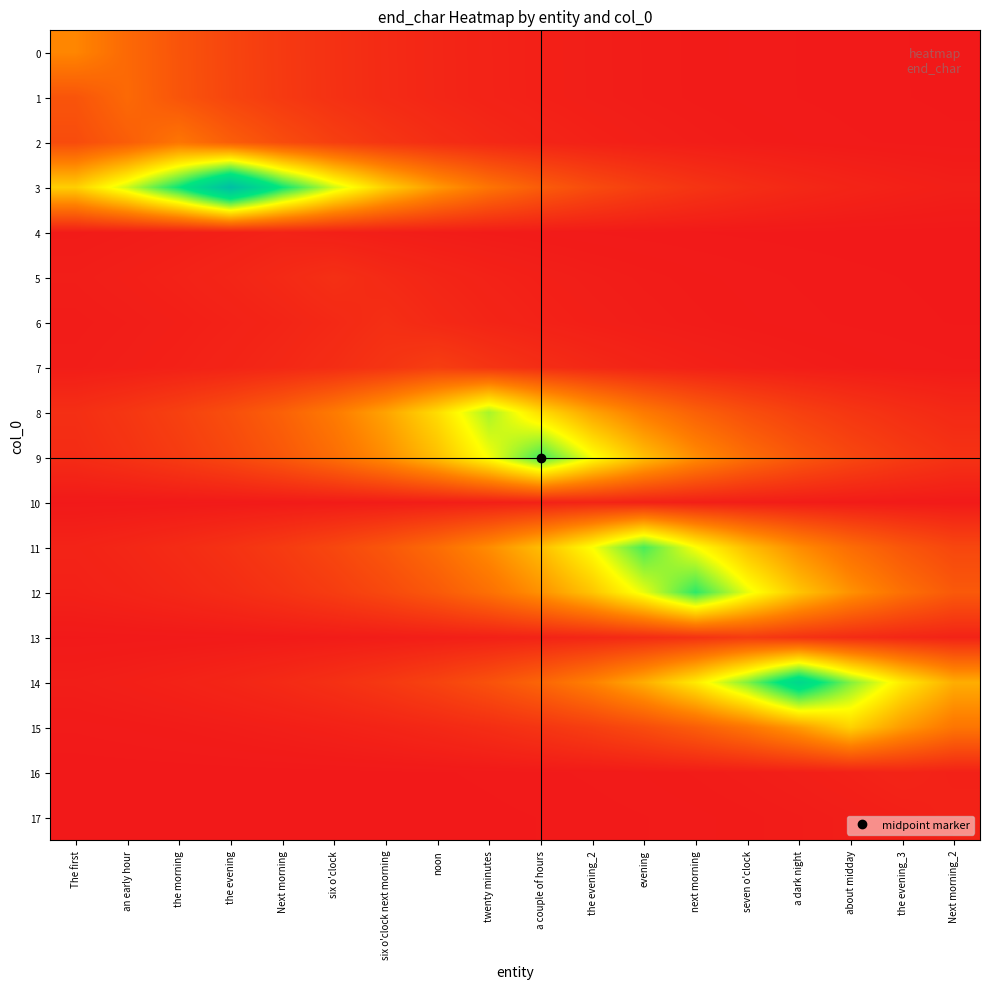

Reading left to right, extract all data points from this chart.

0: The first=134.0	an early hour=99.3	the morning=73.5	the evening=54.5	Next morning=40.4	six o'clock=29.9	six o'clock next morning=22.2	noon=16.4	twenty minutes=12.2	a couple of hours=9.0	the evening_2=6.7	evening=4.9	next morning=3.7	seven o'clock=2.7	a dark night=2.0	about midday=1.5	the evening_3=1.1	Next morning_2=0.8
1: The first=74.1	an early hour=100.0	the morning=74.1	the evening=54.9	Next morning=40.7	six o'clock=30.1	six o'clock next morning=22.3	noon=16.5	twenty minutes=12.2	a couple of hours=9.1	the evening_2=6.7	evening=5.0	next morning=3.7	seven o'clock=2.7	a dark night=2.0	about midday=1.5	the evening_3=1.1	Next morning_2=0.8
2: The first=63.1	an early hour=85.2	the morning=115.0	the evening=85.2	Next morning=63.1	six o'clock=46.8	six o'clock next morning=34.6	noon=25.7	twenty minutes=19.0	a couple of hours=14.1	the evening_2=10.4	evening=7.7	next morning=5.7	seven o'clock=4.2	a dark night=3.1	about midday=2.3	the evening_3=1.7	Next morning_2=1.3
3: The first=206.1	an early hour=278.2	the morning=375.6	the evening=507.0	Next morning=375.6	six o'clock=278.2	six o'clock next morning=206.1	noon=152.7	twenty minutes=113.1	a couple of hours=83.8	the evening_2=62.1	evening=46.0	next morning=34.1	seven o'clock=25.2	a dark night=18.7	about midday=13.9	the evening_3=10.3	Next morning_2=7.6
4: The first=3.6	an early hour=4.9	the morning=6.6	the evening=8.9	Next morning=12.0	six o'clock=8.9	six o'clock next morning=6.6	noon=4.9	twenty minutes=3.6	a couple of hours=2.7	the evening_2=2.0	evening=1.5	next morning=1.1	seven o'clock=0.8	a dark night=0.6	about midday=0.4	the evening_3=0.3	Next morning_2=0.2
5: The first=6.2	an early hour=8.4	the morning=11.4	the evening=15.4	Next morning=20.7	six o'clock=28.0	six o'clock next morning=20.7	noon=15.4	twenty minutes=11.4	a couple of hours=8.4	the evening_2=6.2	evening=4.6	next morning=3.4	seven o'clock=2.5	a dark night=1.9	about midday=1.4	the evening_3=1.0	Next morning_2=0.8
6: The first=4.5	an early hour=6.0	the morning=8.1	the evening=11.0	Next morning=14.8	six o'clock=20.0	six o'clock next morning=27.0	noon=20.0	twenty minutes=14.8	a couple of hours=11.0	the evening_2=8.1	evening=6.0	next morning=4.5	seven o'clock=3.3	a dark night=2.4	about midday=1.8	the evening_3=1.3	Next morning_2=1.0
7: The first=5.6	an early hour=7.6	the morning=10.3	the evening=13.9	Next morning=18.7	six o'clock=25.2	six o'clock next morning=34.1	noon=46.0	twenty minutes=34.1	a couple of hours=25.2	the evening_2=18.7	evening=13.9	next morning=10.3	seven o'clock=7.6	a dark night=5.6	about midday=4.2	the evening_3=3.1	Next morning_2=2.3
8: The first=26.9	an early hour=36.4	the morning=49.1	the evening=66.3	Next morning=89.5	six o'clock=120.8	six o'clock next morning=163.0	noon=220.0	twenty minutes=297.0	a couple of hours=220.0	the evening_2=163.0	evening=120.8	next morning=89.5	seven o'clock=66.3	a dark night=49.1	about midday=36.4	the evening_3=26.9	Next morning_2=20.0
9: The first=23.3	an early hour=31.5	the morning=42.5	the evening=57.4	Next morning=77.4	six o'clock=104.5	six o'clock next morning=141.1	noon=190.4	twenty minutes=257.1	a couple of hours=347.0	the evening_2=257.1	evening=190.4	next morning=141.1	seven o'clock=104.5	a dark night=77.4	about midday=57.4	the evening_3=42.5	Next morning_2=31.5
10: The first=0.7	an early hour=0.9	the morning=1.3	the evening=1.7	Next morning=2.3	six o'clock=3.1	six o'clock next morning=4.2	noon=5.7	twenty minutes=7.7	a couple of hours=10.4	the evening_2=14.0	evening=10.4	next morning=7.7	seven o'clock=5.7	a dark night=4.2	about midday=3.1	the evening_3=2.3	Next morning_2=1.7
11: The first=12.7	an early hour=17.1	the morning=23.1	the evening=31.2	Next morning=42.1	six o'clock=56.9	six o'clock next morning=76.8	noon=103.6	twenty minutes=139.9	a couple of hours=188.8	the evening_2=254.8	evening=344.0	next morning=254.8	seven o'clock=188.8	a dark night=139.9	about midday=103.6	the evening_3=76.8	Next morning_2=56.9
12: The first=9.8	an early hour=13.2	the morning=17.8	the evening=24.1	Next morning=32.5	six o'clock=43.8	six o'clock next morning=59.2	noon=79.9	twenty minutes=107.8	a couple of hours=145.6	the evening_2=196.5	evening=265.2	next morning=358.0	seven o'clock=265.2	a dark night=196.5	about midday=145.6	the evening_3=107.8	Next morning_2=79.9
13: The first=0.9	an early hour=1.1	the morning=1.5	the evening=2.1	Next morning=2.8	six o'clock=3.8	six o'clock next morning=5.1	noon=6.9	twenty minutes=9.4	a couple of hours=12.7	the evening_2=17.1	evening=23.1	next morning=31.1	seven o'clock=42.0	a dark night=31.1	about midday=23.1	the evening_3=17.1	Next morning_2=12.7
14: The first=6.4	an early hour=8.6	the morning=11.6	the evening=15.7	Next morning=21.2	six o'clock=28.6	six o'clock next morning=38.6	noon=52.2	twenty minutes=70.4	a couple of hours=95.1	the evening_2=128.3	evening=173.2	next morning=233.8	seven o'clock=315.6	a dark night=426.0	about midday=315.6	the evening_3=233.8	Next morning_2=173.2
15: The first=2.3	an early hour=3.1	the morning=4.2	the evening=5.7	Next morning=7.7	six o'clock=10.4	six o'clock next morning=14.0	noon=19.0	twenty minutes=25.6	a couple of hours=34.5	the evening_2=46.6	evening=62.9	next morning=85.0	seven o'clock=114.7	a dark night=154.8	about midday=209.0	the evening_3=154.8	Next morning_2=114.7
16: The first=0.1	an early hour=0.2	the morning=0.2	the evening=0.3	Next morning=0.4	six o'clock=0.5	six o'clock next morning=0.7	noon=0.9	twenty minutes=1.3	a couple of hours=1.7	the evening_2=2.3	evening=3.1	next morning=4.2	seven o'clock=5.7	a dark night=7.7	about midday=10.4	the evening_3=14.0	Next morning_2=10.4
17: The first=0.1	an early hour=0.1	the morning=0.1	the evening=0.2	Next morning=0.2	six o'clock=0.3	six o'clock next morning=0.4	noon=0.6	twenty minutes=0.8	a couple of hours=1.1	the evening_2=1.5	evening=2.0	next morning=2.7	seven o'clock=3.6	a dark night=4.9	about midday=6.6	the evening_3=8.9	Next morning_2=12.0